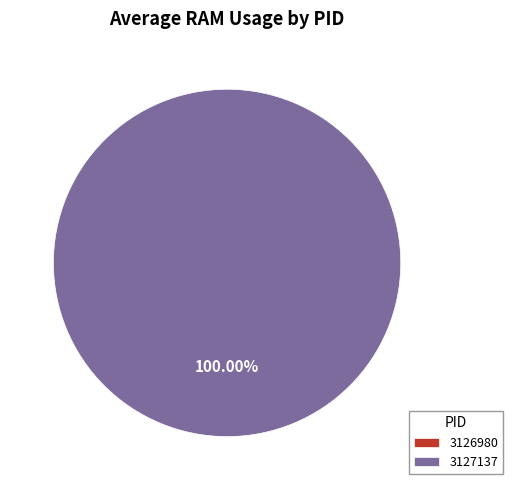

Rank the categories by value from highest to lowest.

3127137, 3126980